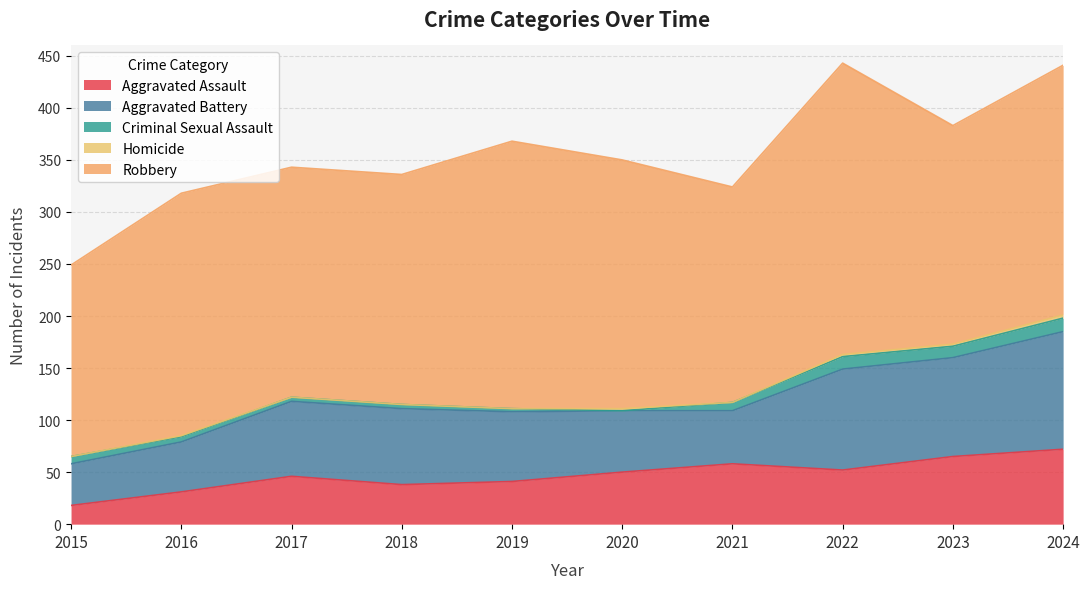

How many data points in Homicide are above 1?

4